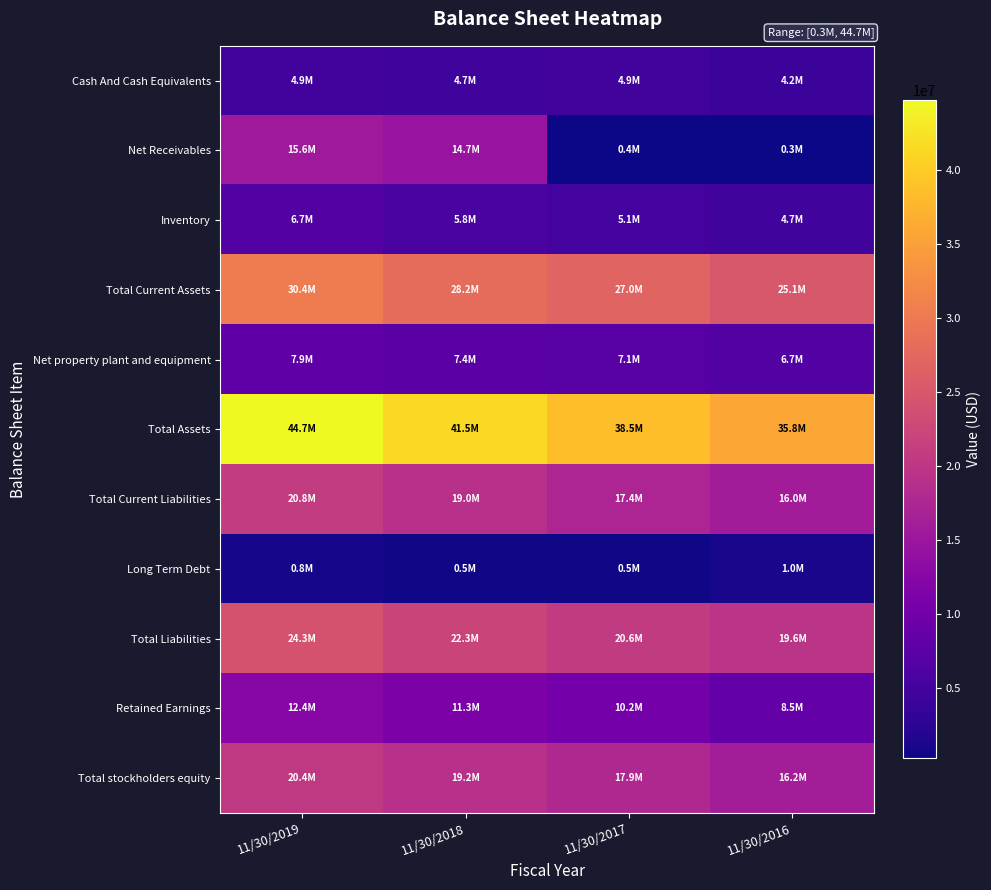

What is the total value across all series at 11/30/2016?

138036943